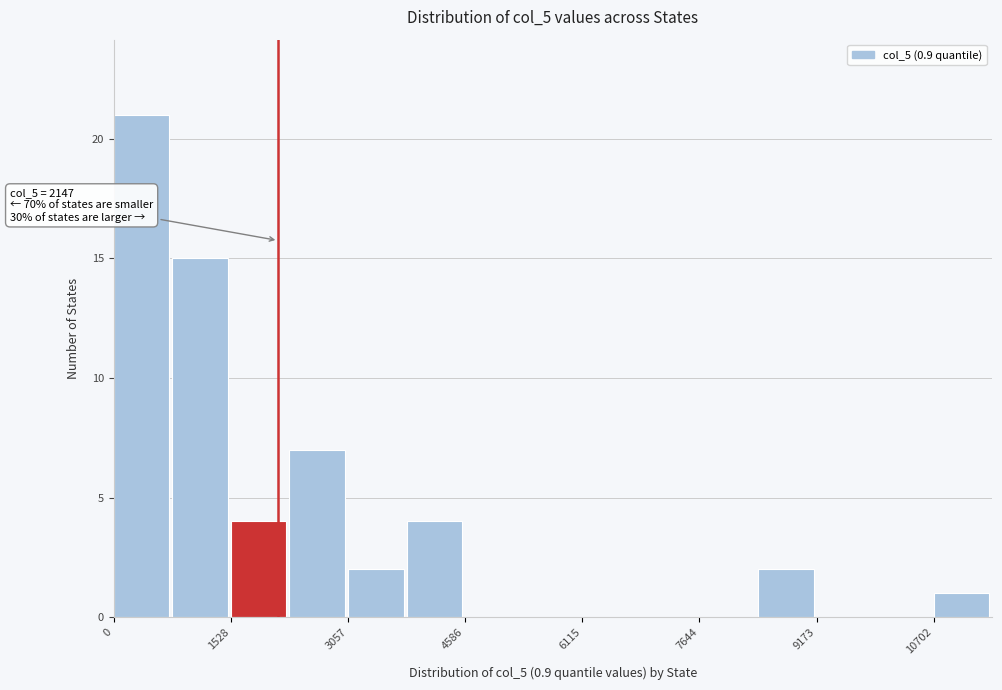

Around what value on the x-axis is the tallest bar? Give the approximate position of its centre, as read against the axis.

400